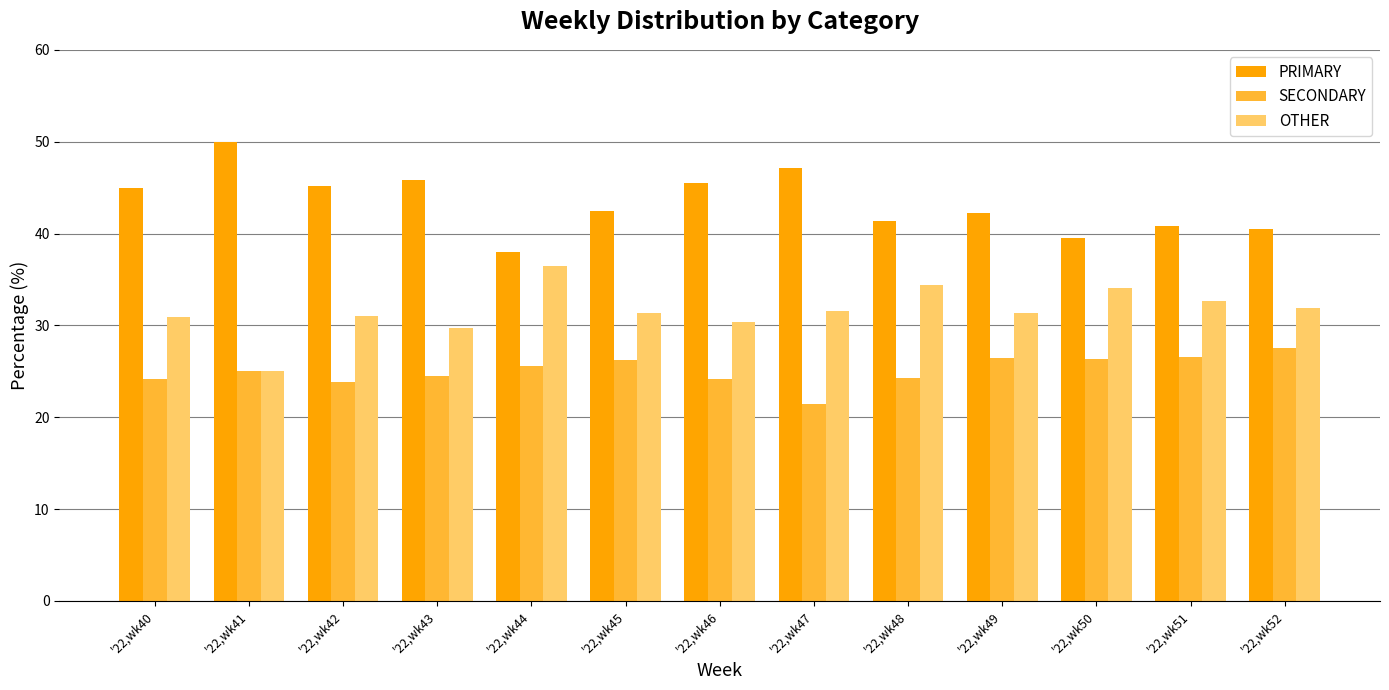

How many series are shown in this chart?

3